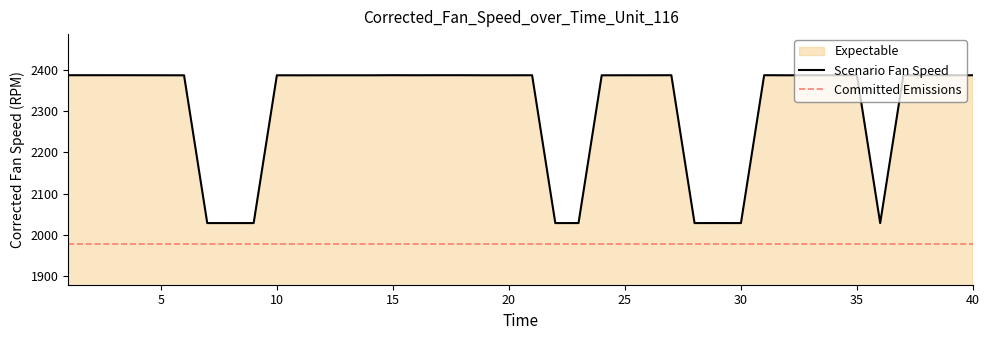

How many interior local peaks (higher than both neighbors) does the data have?

11